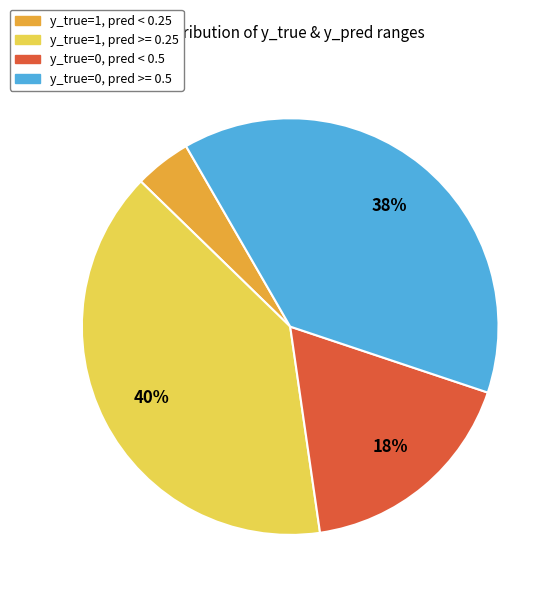

To the nearest percent, what is the average slice percentage?

25%